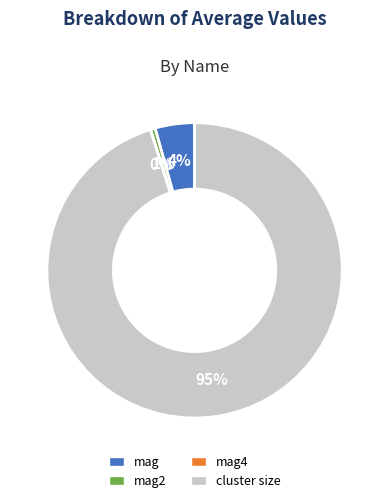

Is there a majority slice in this chart?

Yes